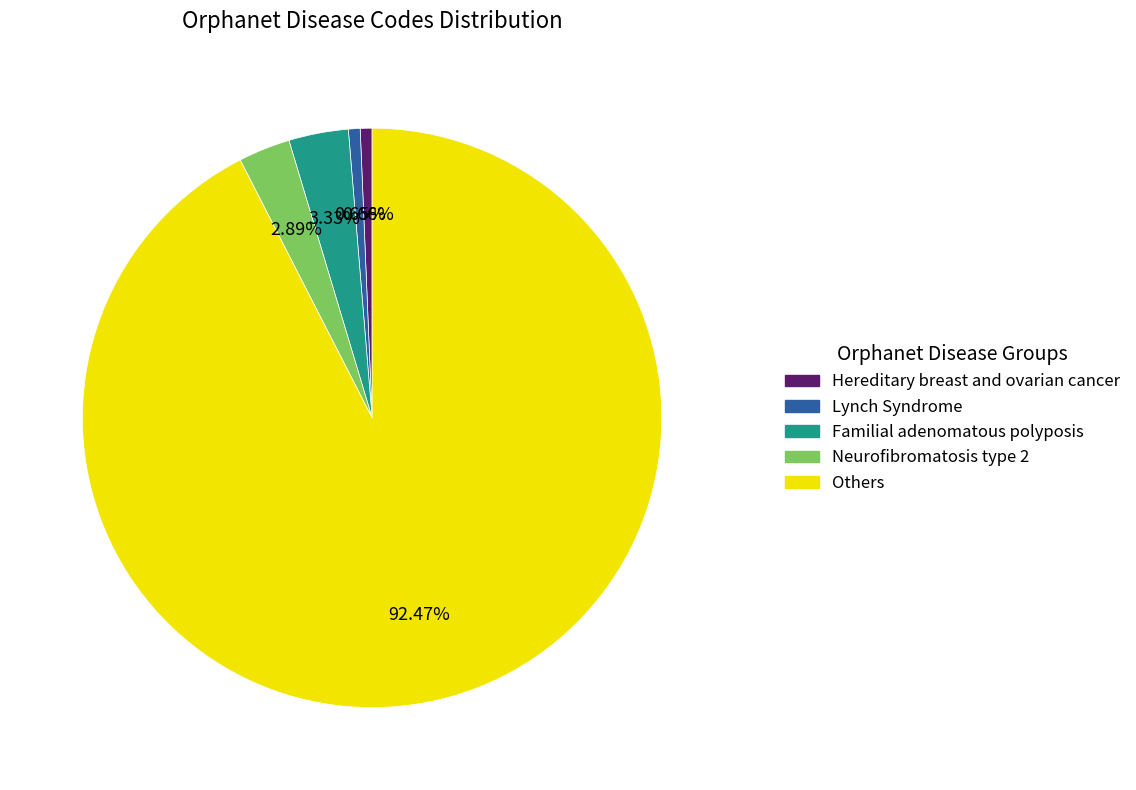

Count the number of slices in the pie.

5